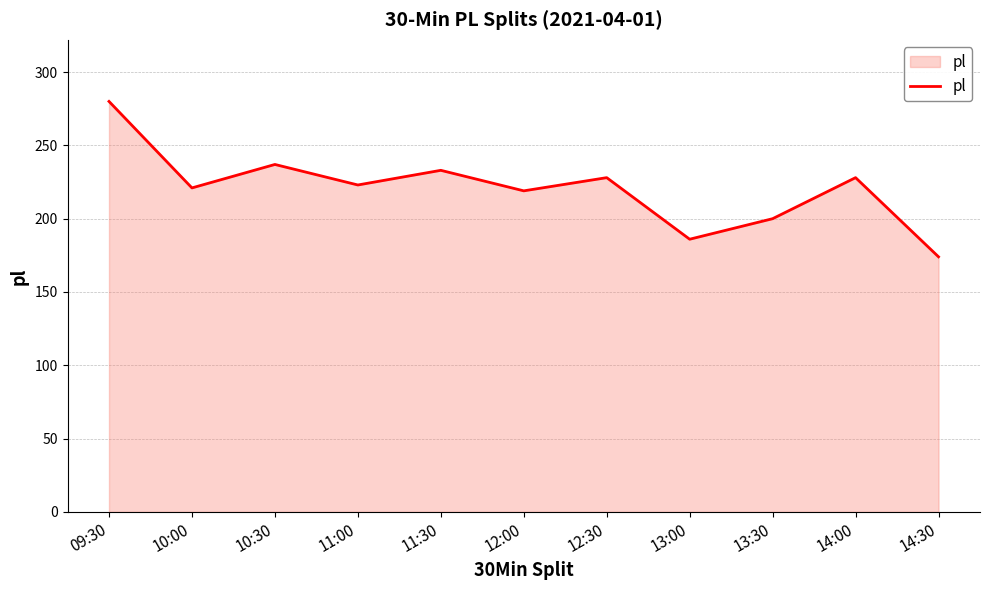

Approximately how many times larger is the value at 09:30 compared to 14:30?

1.6